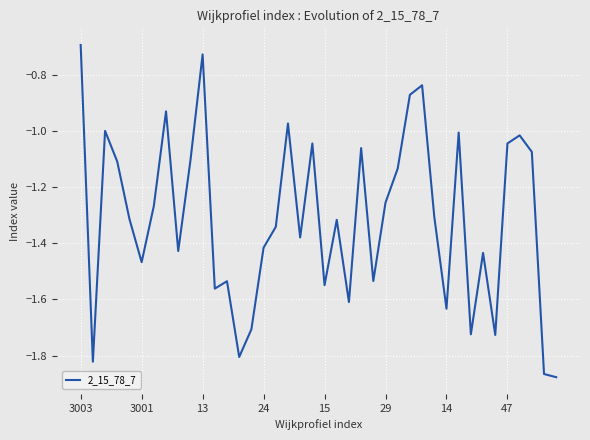

Does the chart have visible grid lines?

Yes